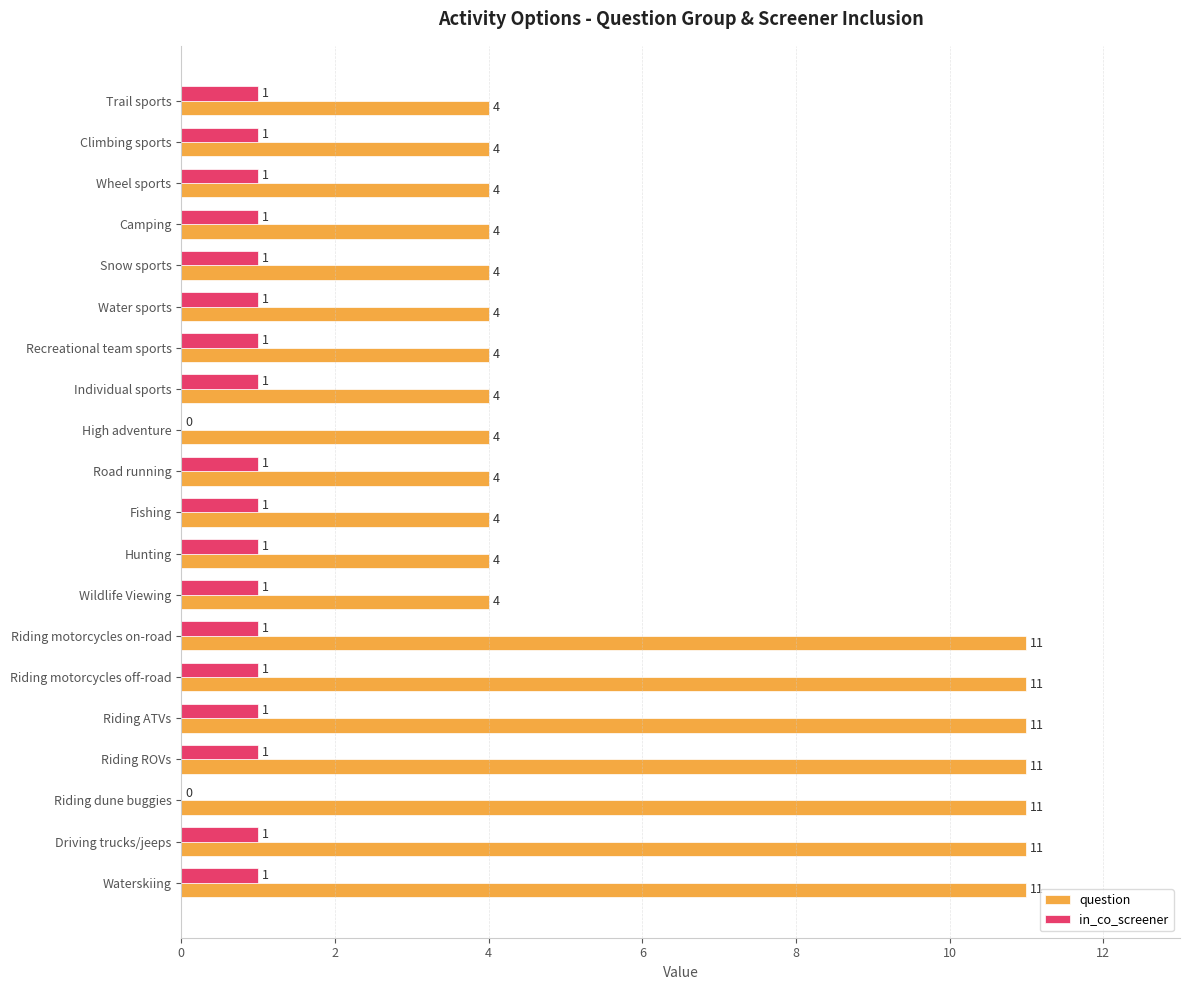

What is the total value across all series at High adventure?

4